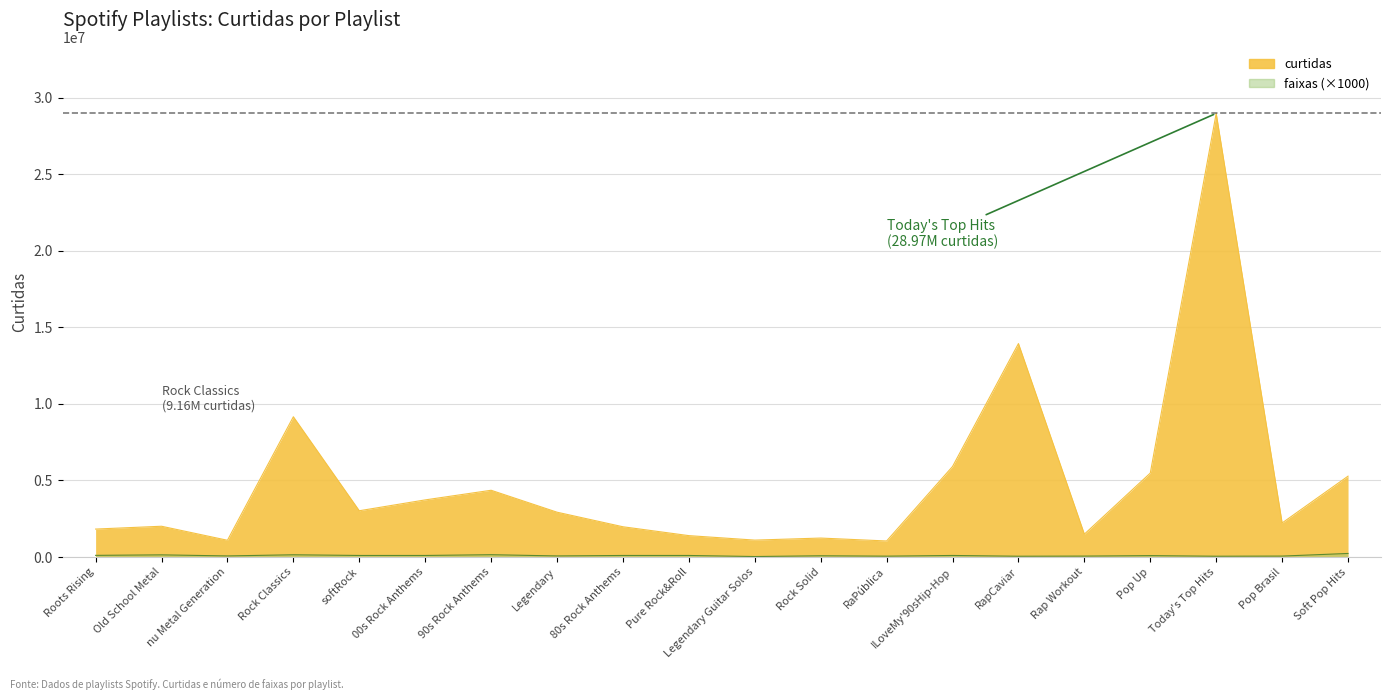

Is the value of curtidas at nu Metal Generation greater than the value of faixas at Old School Metal?

Yes